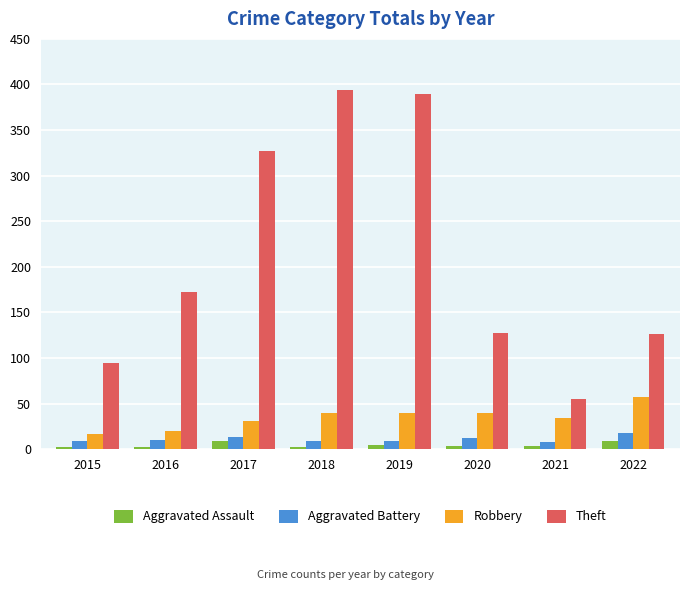

How many groups of bars are there?

8